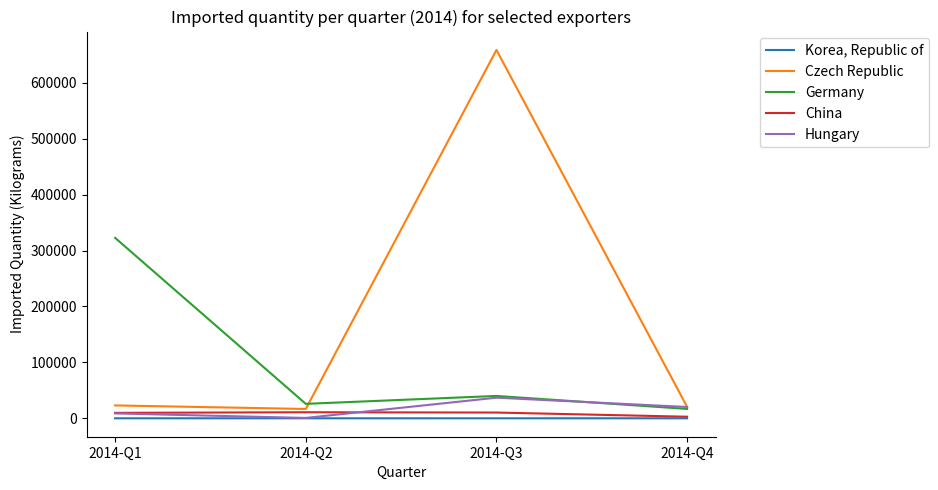

How many Hungary values are between 8761 and 36914?

3